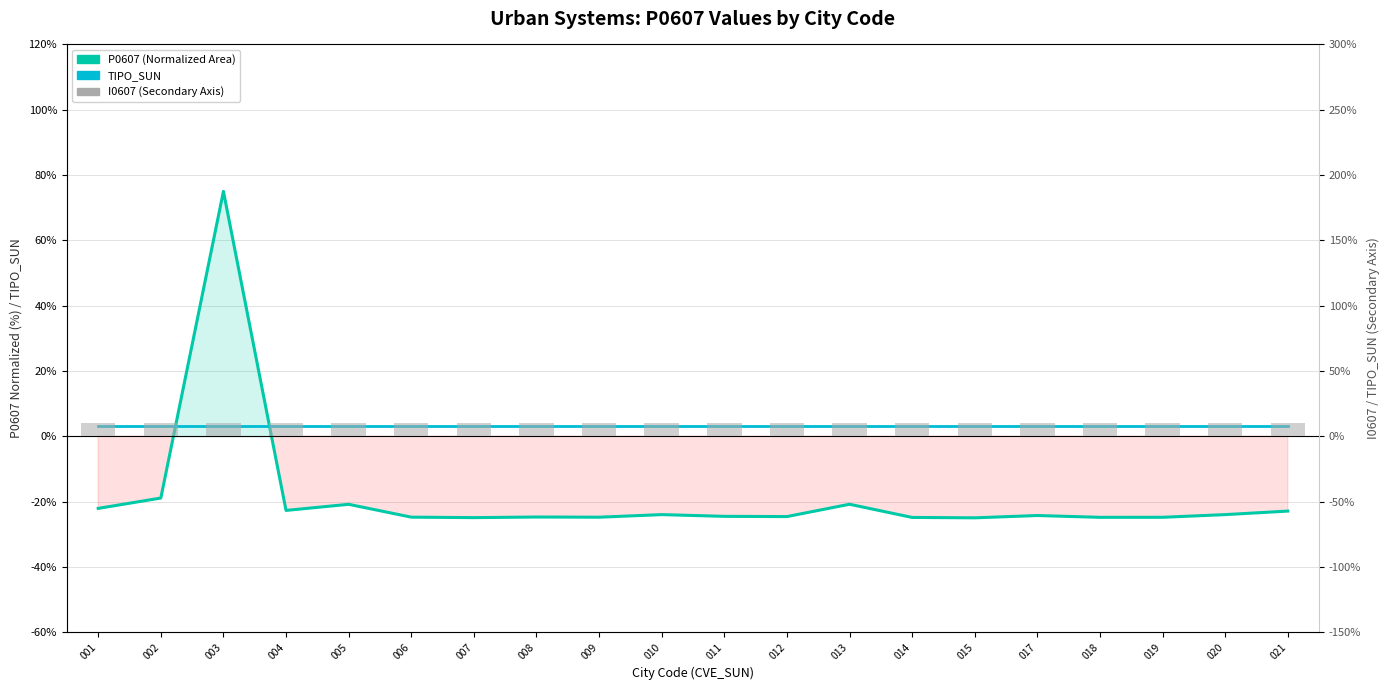

Reading right to left, transcribe all the data shown in this chart.

P0607 (Normalized): -22.9	-24.0	-24.8	-24.8	-24.3	-25.0	-24.9	-20.8	-24.6	-24.5	-24.0	-24.8	-24.7	-24.9	-24.8	-20.9	-22.7	75.0	-18.9	-22.1
TIPO_SUN: 3.0	3.0	3.0	3.0	3.0	3.0	3.0	3.0	3.0	3.0	3.0	3.0	3.0	3.0	3.0	3.0	3.0	3.0	3.0	3.0
I0607: 10.0	10.0	10.0	10.0	10.0	10.0	10.0	10.0	10.0	10.0	10.0	10.0	10.0	10.0	10.0	10.0	10.0	10.0	10.0	10.0